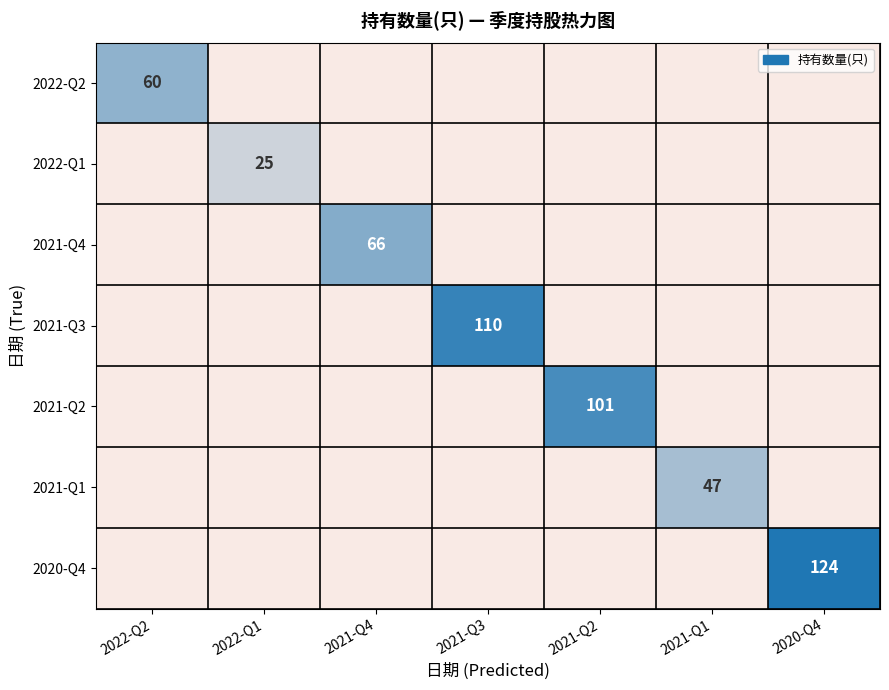

What is the sum of the 2021-Q4 values at 2021-Q4 and 2021-Q2?

66